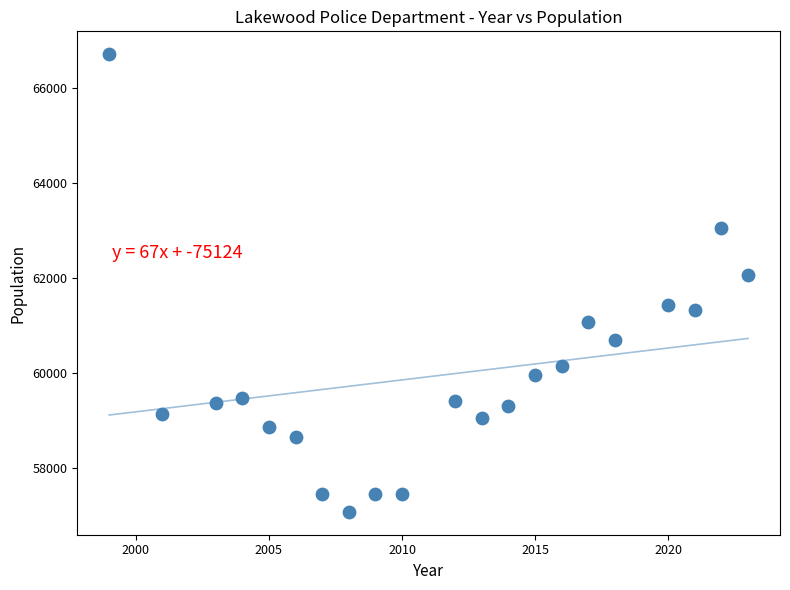

What Y value in the scatter plot is closest to 61896?

62059